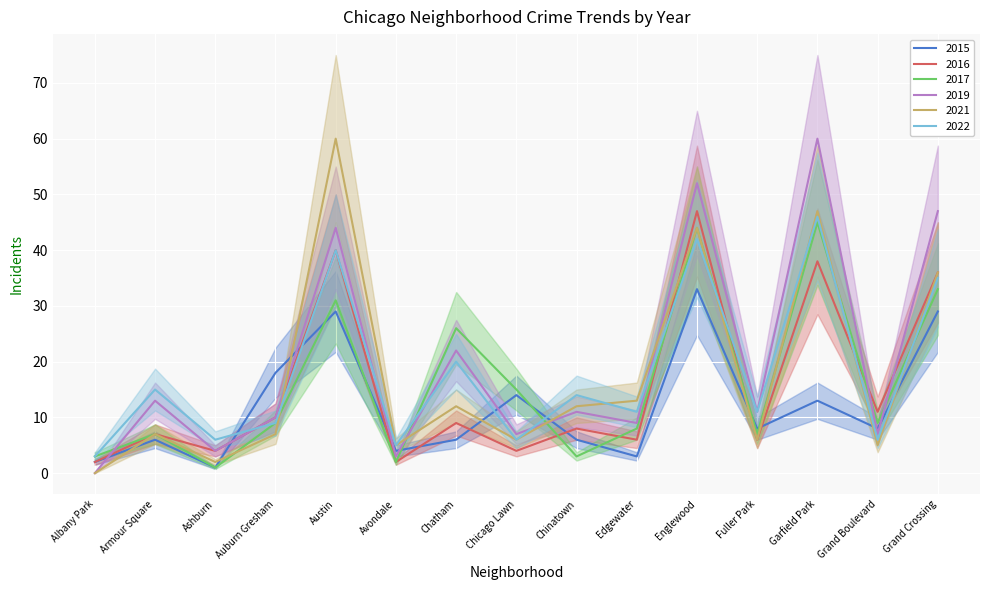

What position from the left is Fuller Park?

12